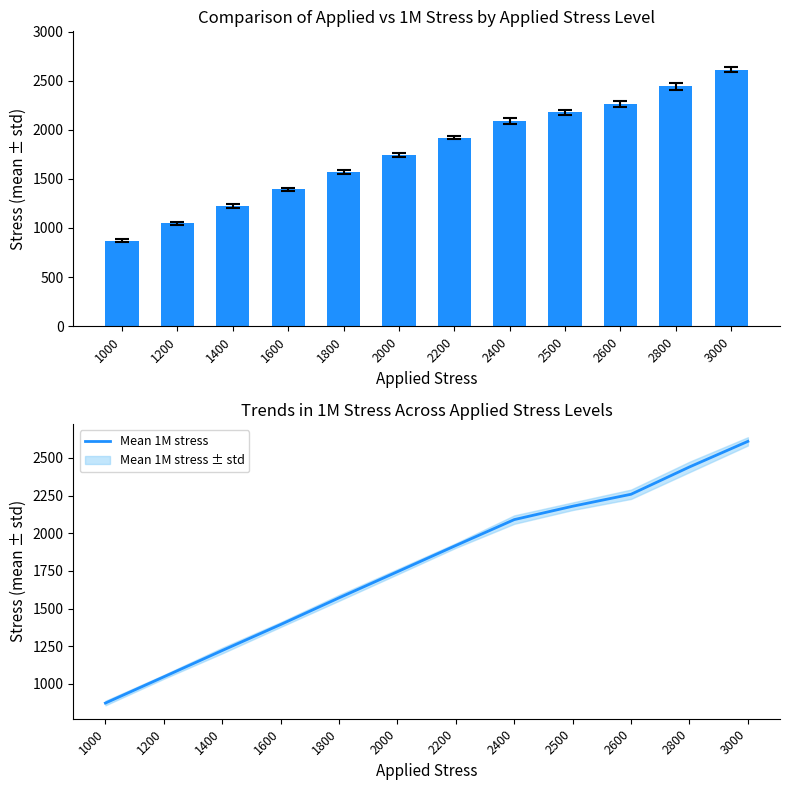

What is the value of the Mean 1M stress bar at the 1st from the left?

872.6